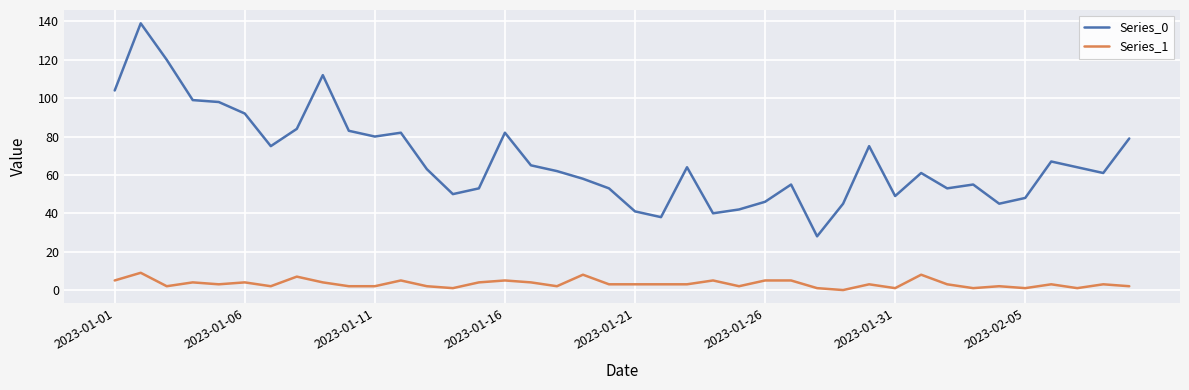

True or false: Series_0 and Series_1 intersect in this chart.

False